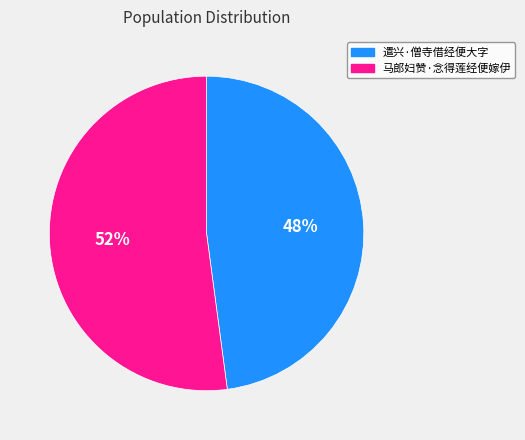

Is there a majority slice in this chart?

Yes